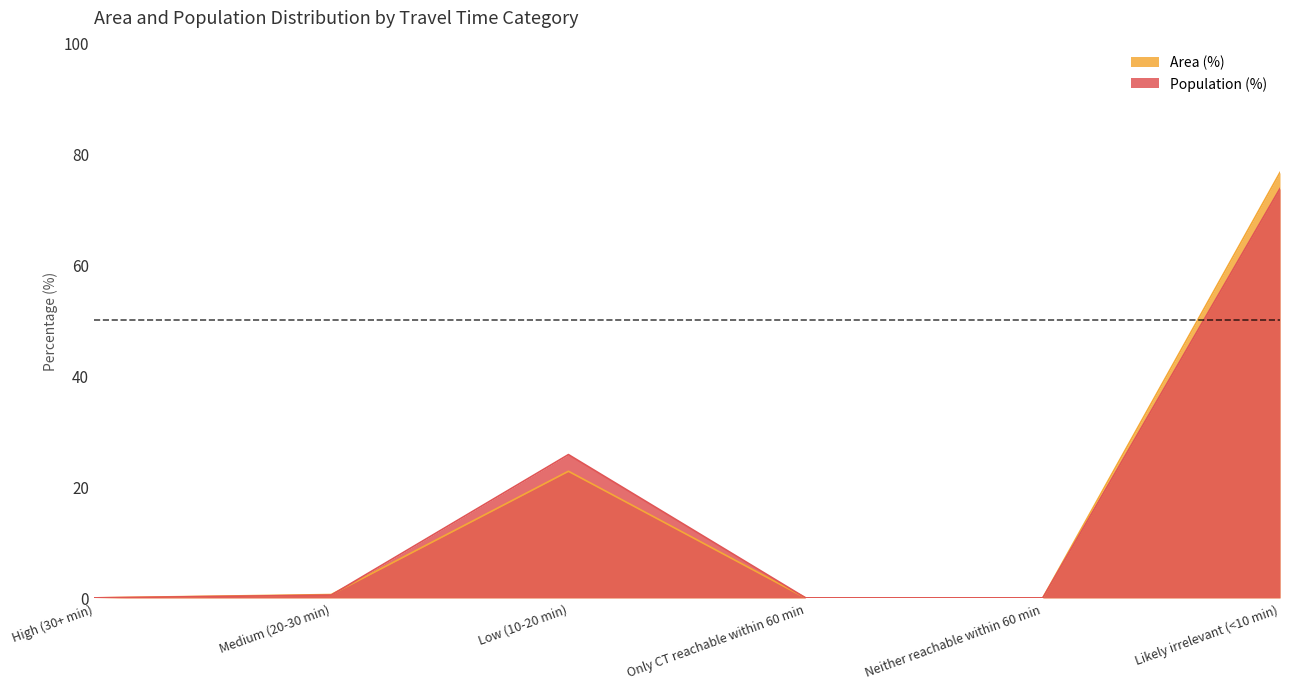

The Area (%) series shows 76.6 at Likely irrelevant (<10 min). True or false?

True